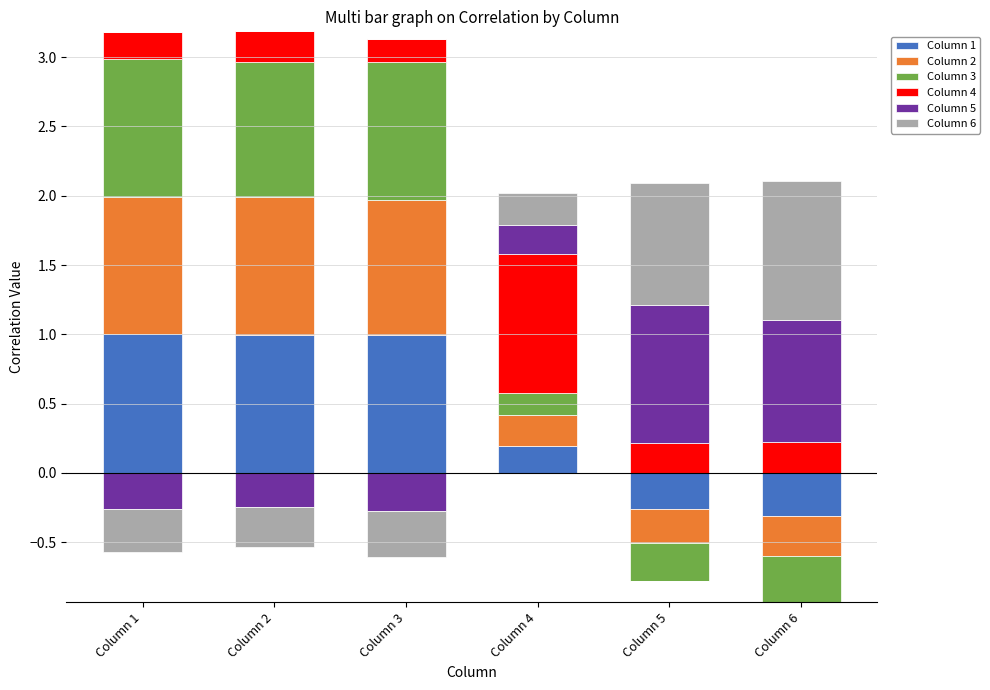

What is the value of the Column 1 bar at the 3rd from the left?

1.0